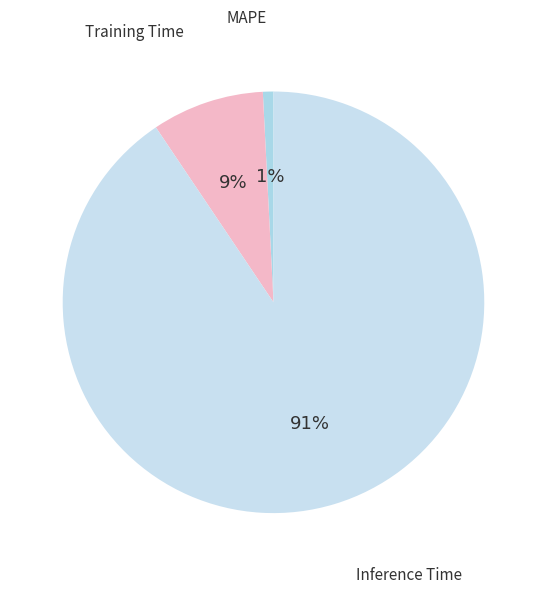

Is there any slice that represents more than half of the pie?

Yes